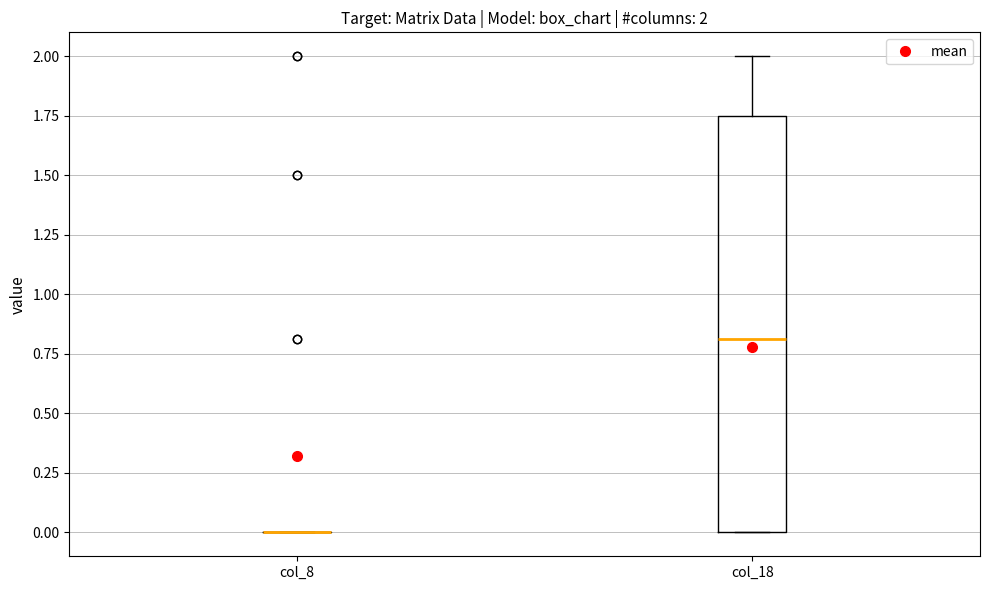

Comparing the boxes themselves (not the whiskers), which one is the tallest?

col_18